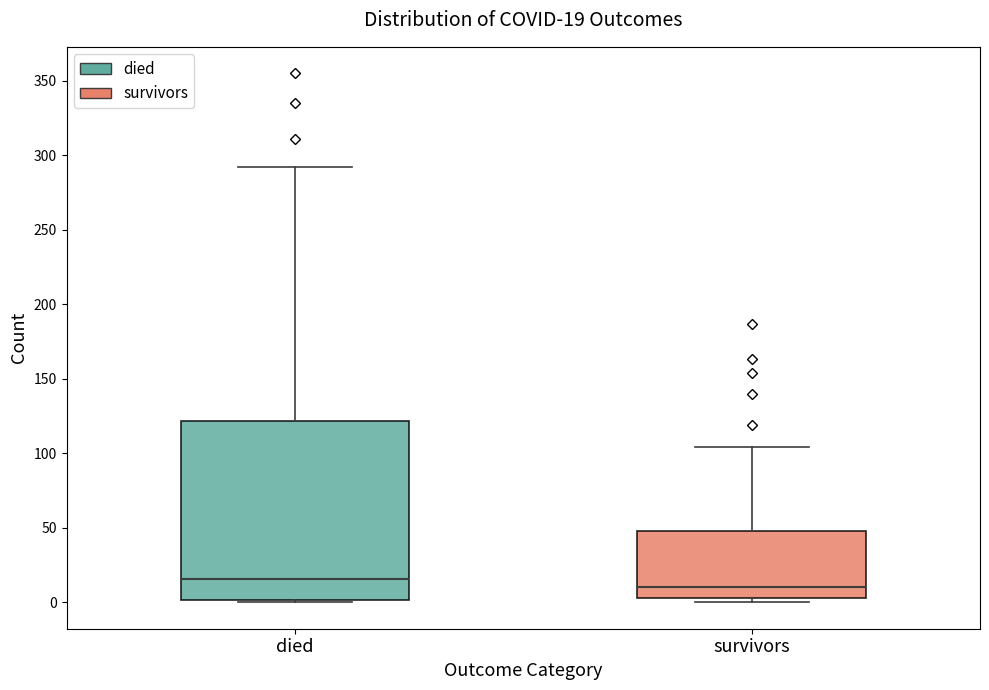

Which box is the tallest, from its lower edge to its upper edge?

died